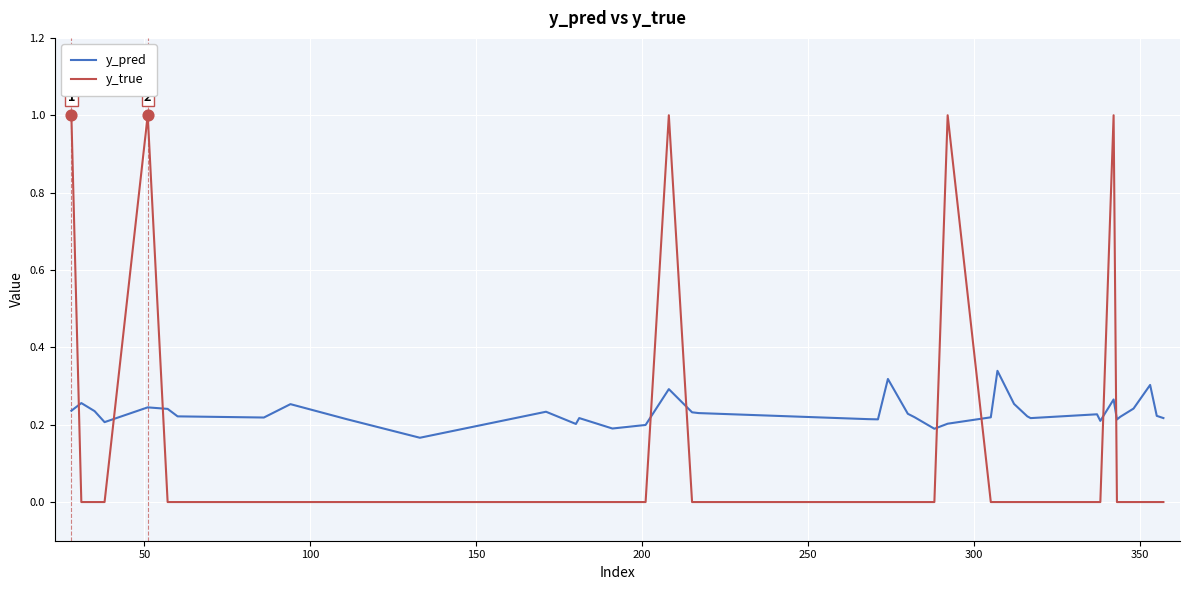

Which series has the largest range (max minus min)?

y_true